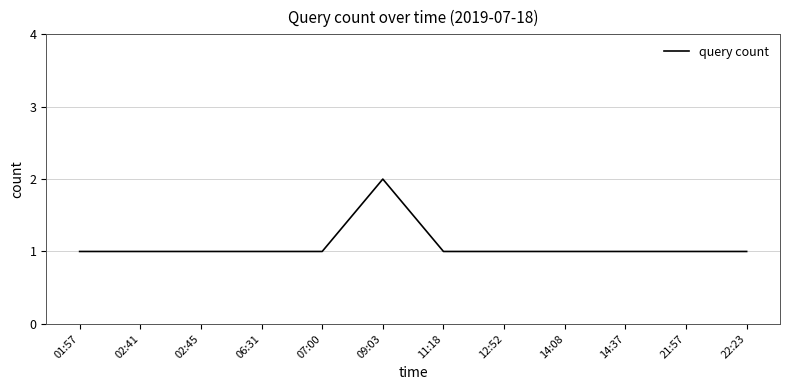

What is the sum of all values?

13